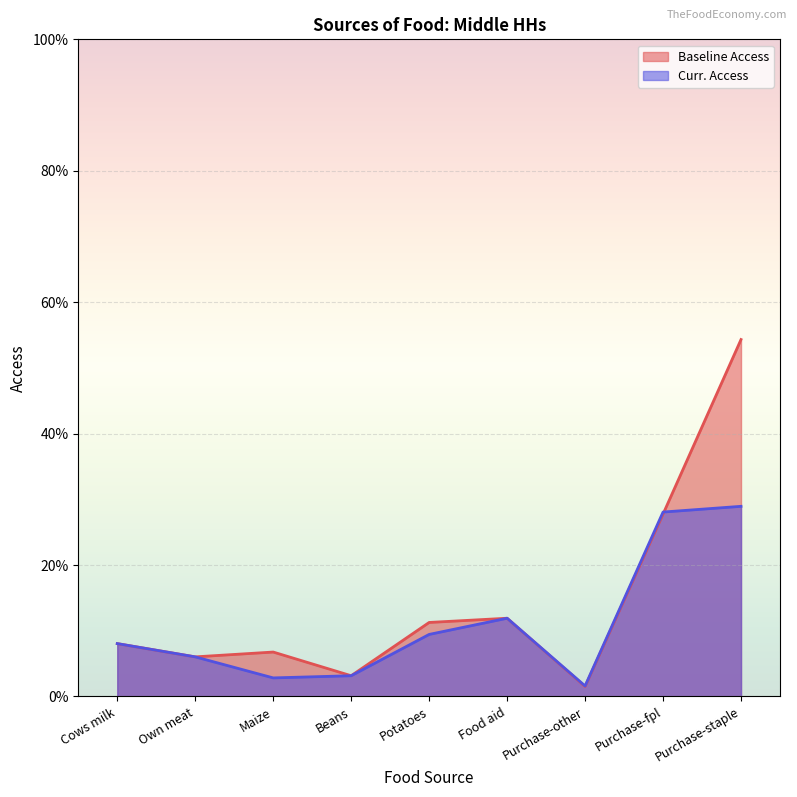

How many interior local valleys does the Baseline Access series have?

3